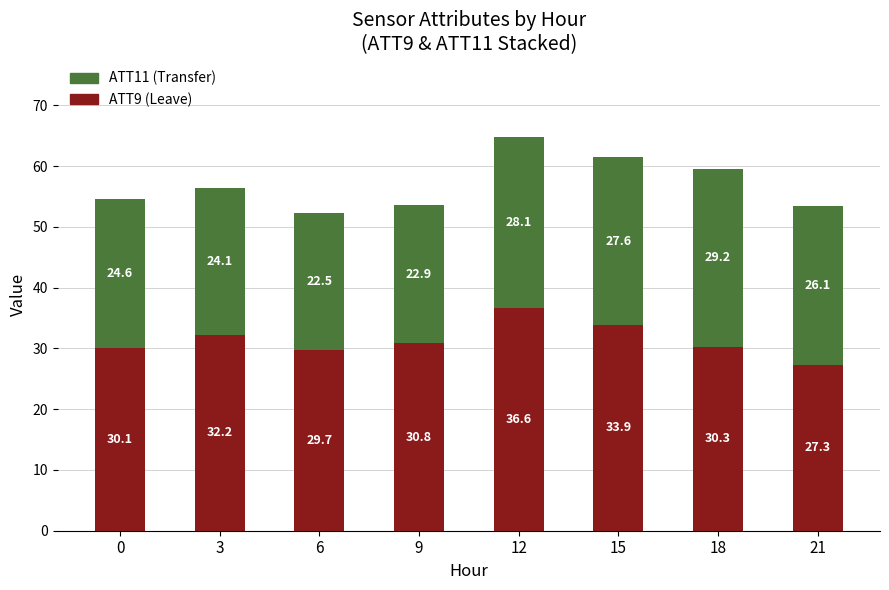

What is the total value across all series at 12?

64.7